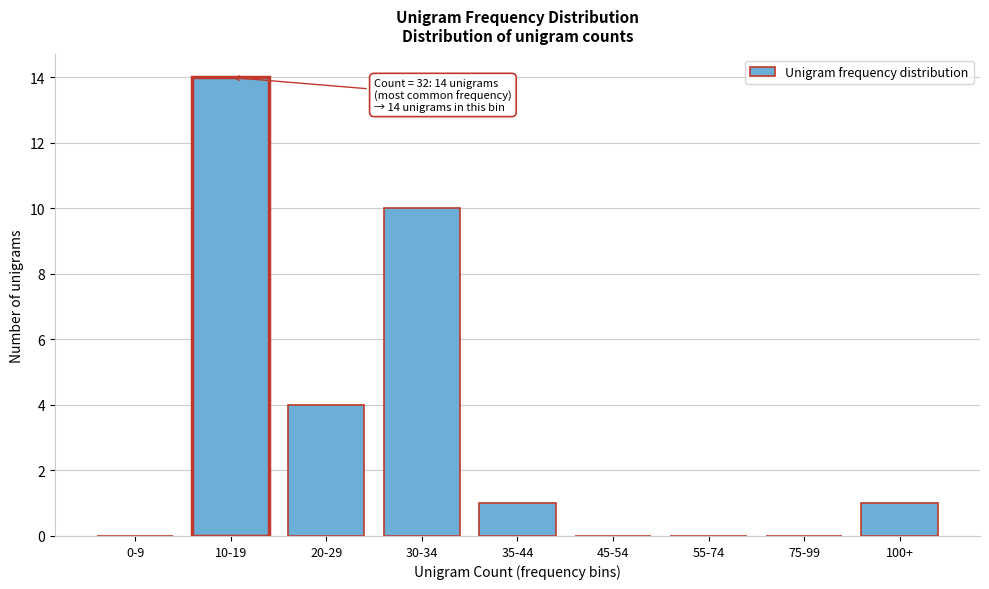

Reading left to right, what are all the values shown in this chart?

0-9=0	10-19=14	20-29=4	30-34=10	35-44=1	45-54=0	55-74=0	75-99=0	100+=1